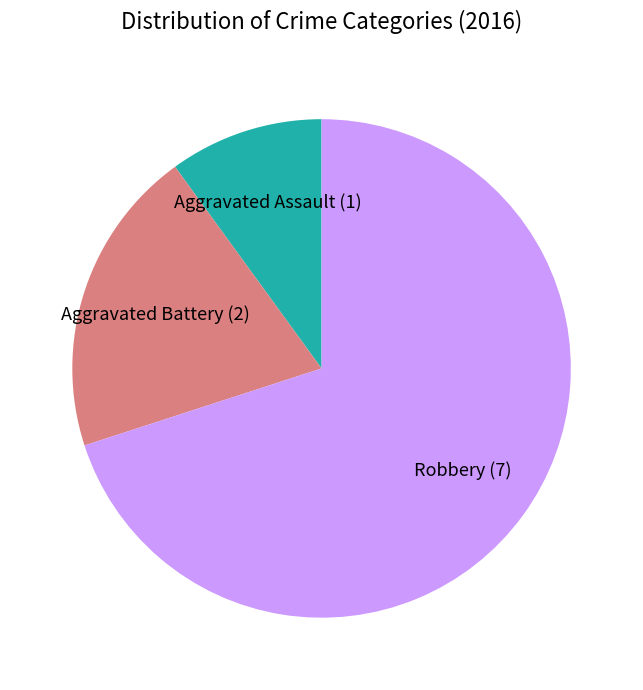

Which category has the biggest portion of the pie?

Robbery